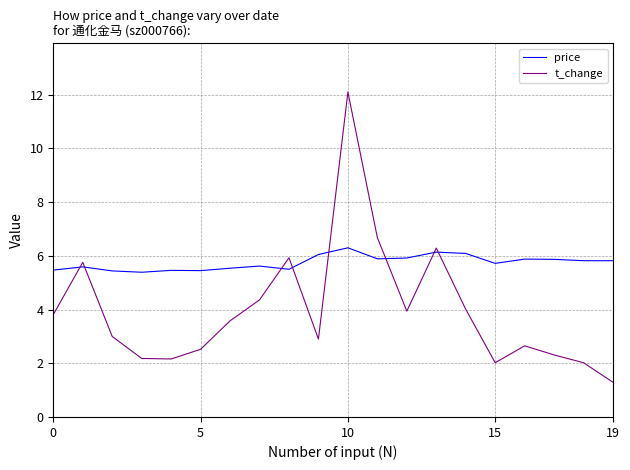

Which series has the widest spread of values?

t_change